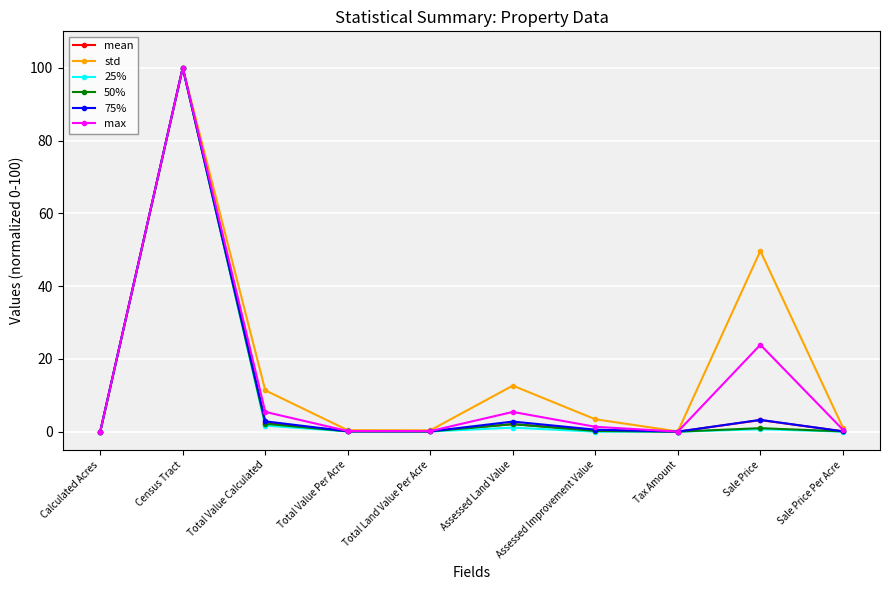

What is the difference between the second highest and minimum values in the 75% series?

3.2